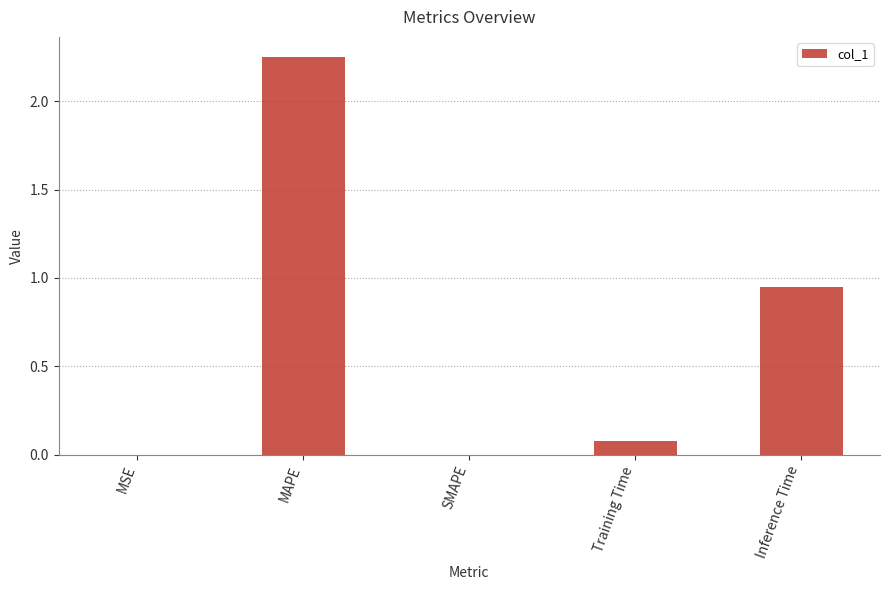

How many categories are shown in the chart?

5